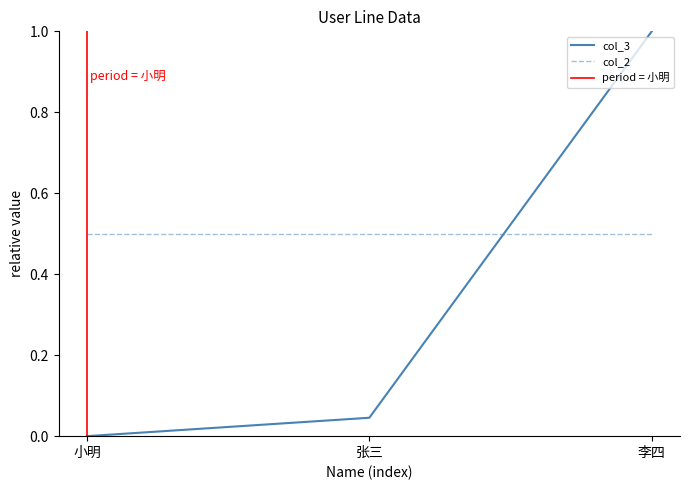

What is the average value?

0.3